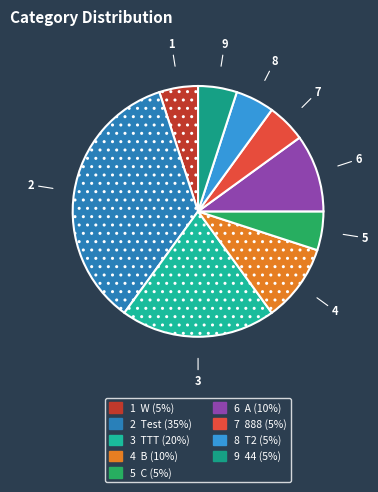

How many segments does this pie chart have?

9